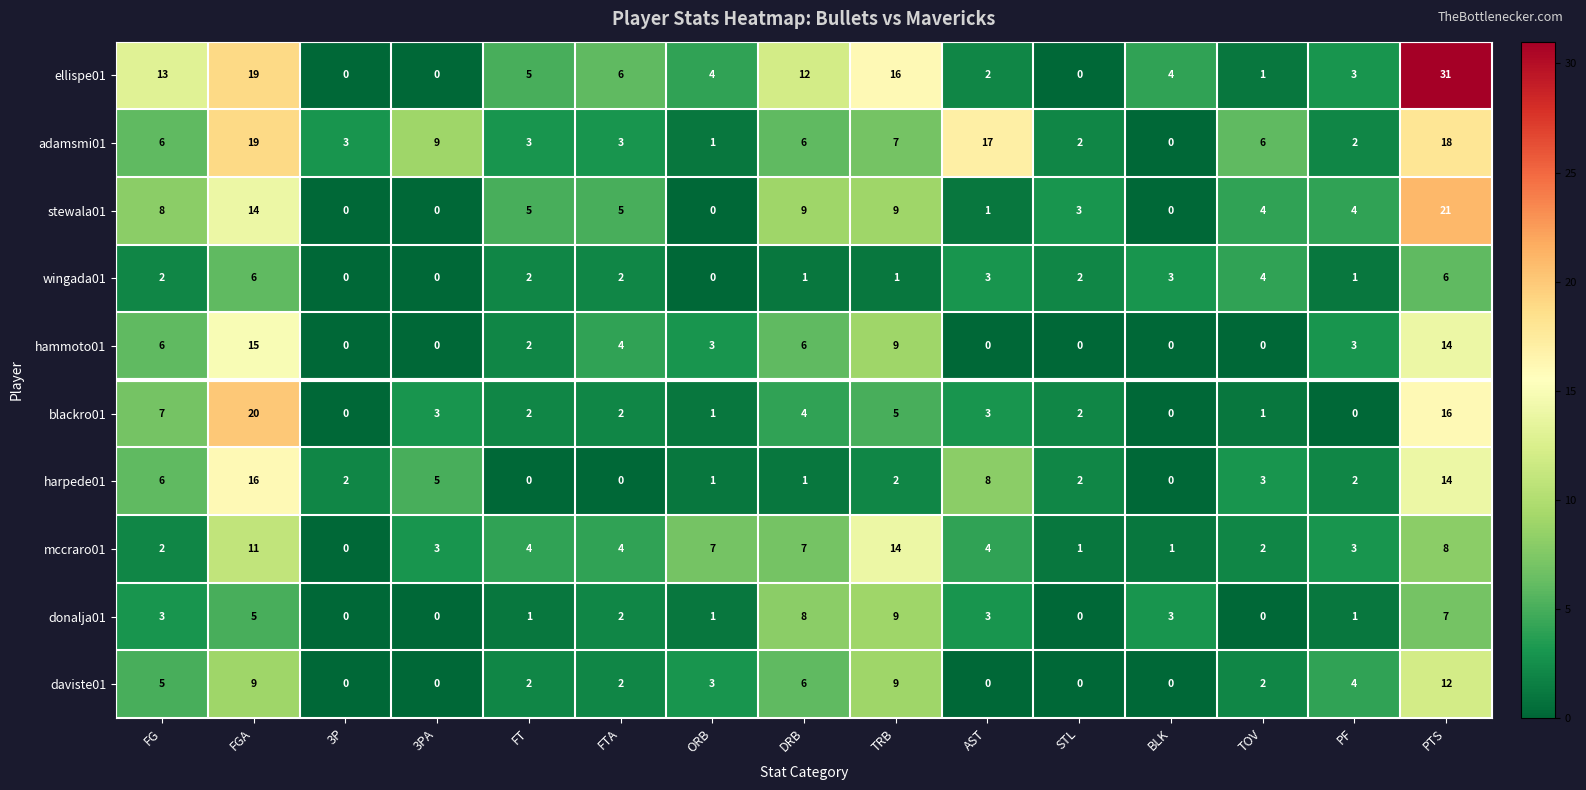

Which series has the largest range (max minus min)?

ellispe01